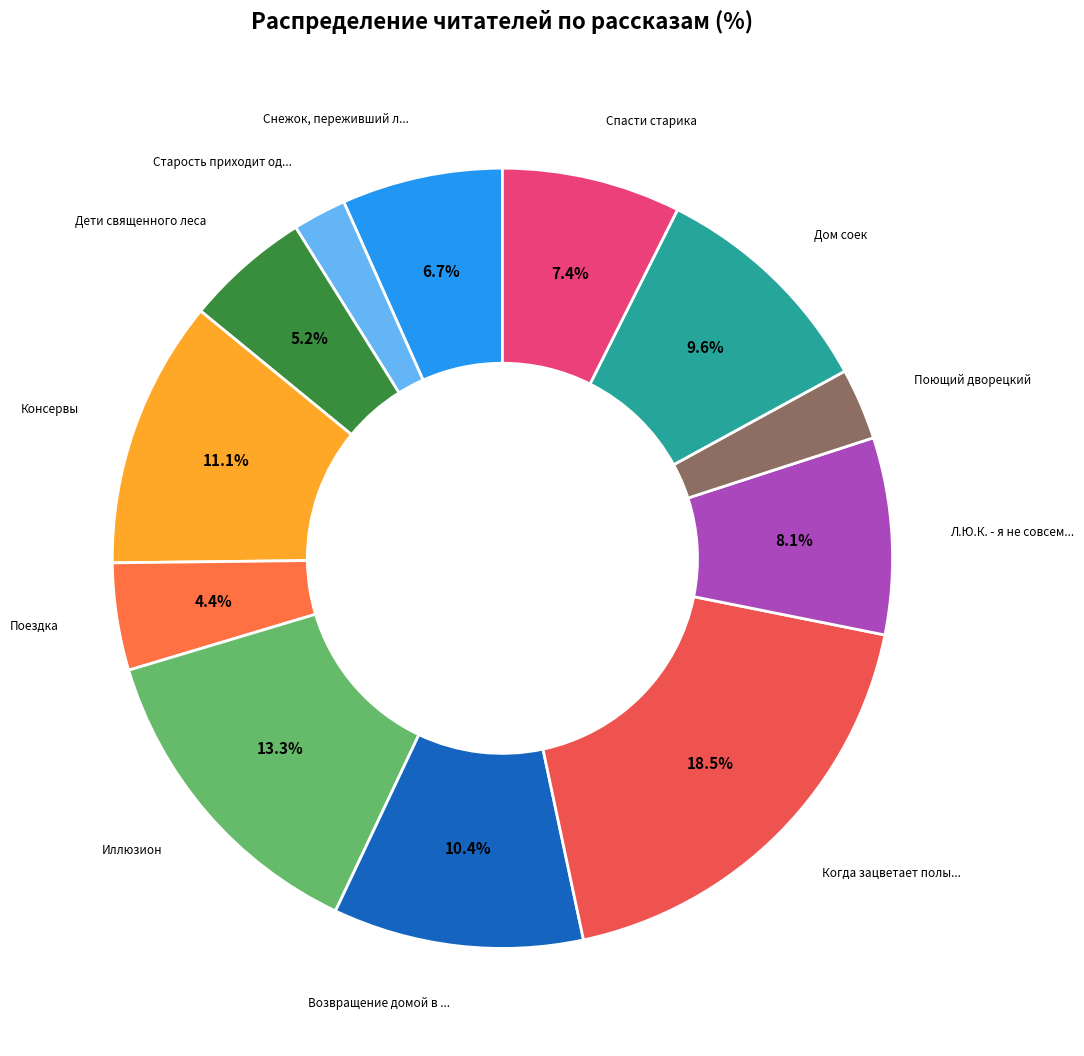

Count the number of slices in the pie.

12